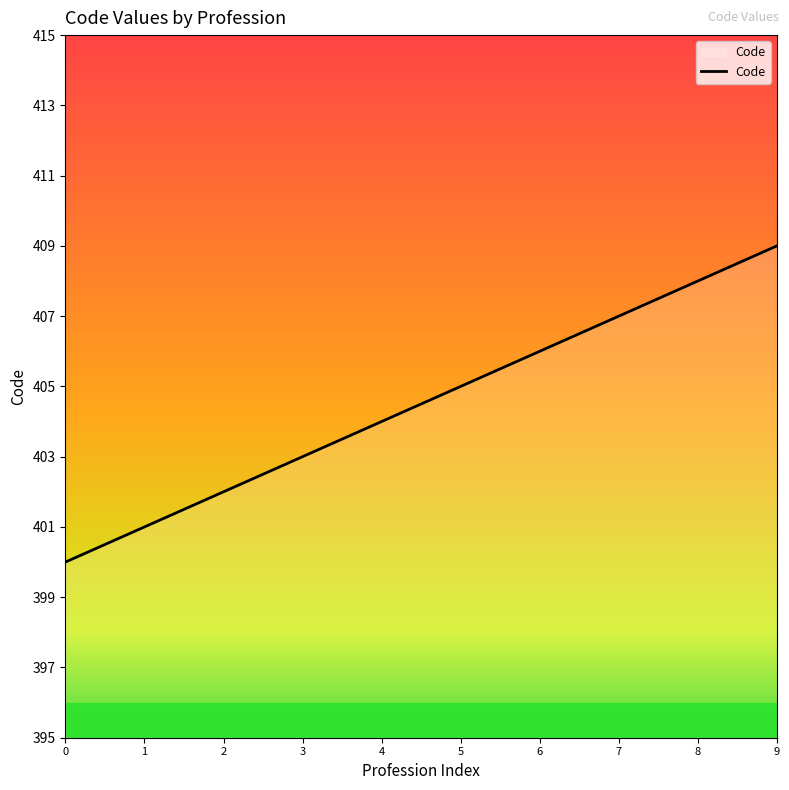

Which category has the lowest value across all series?

0